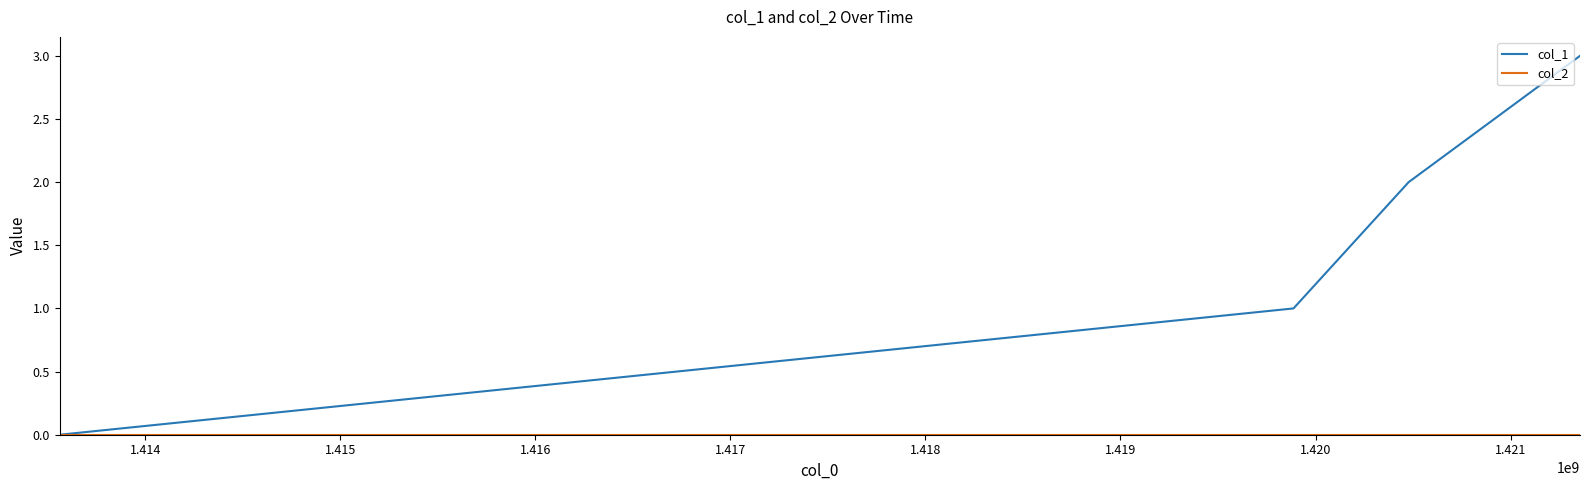

Which series has the largest total across all categories?

col_1